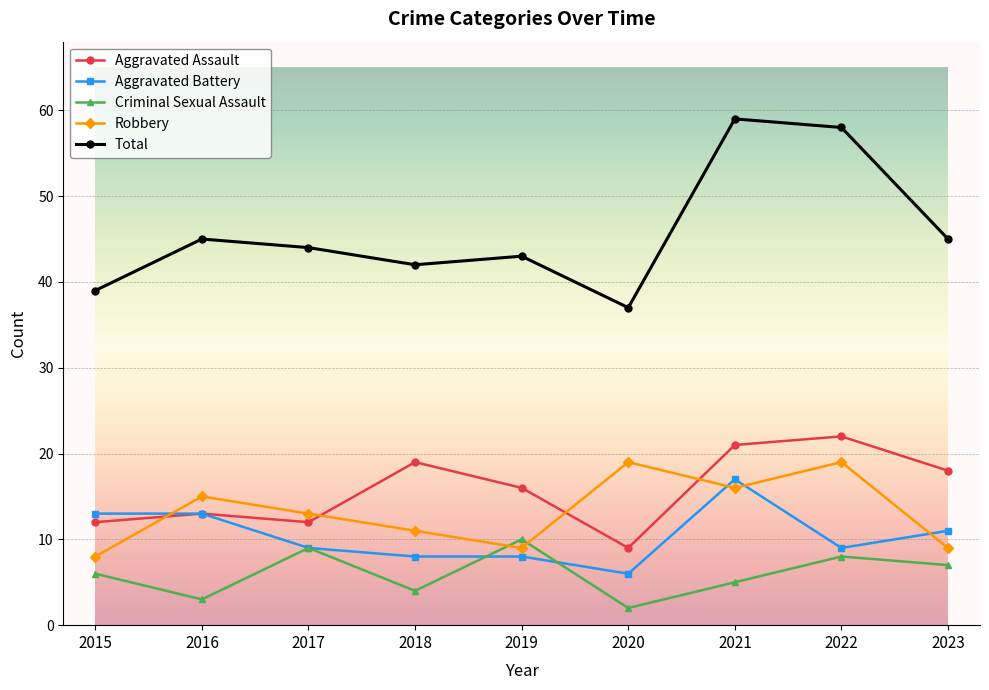

How many intersections are there between Aggravated Battery and Robbery?

4